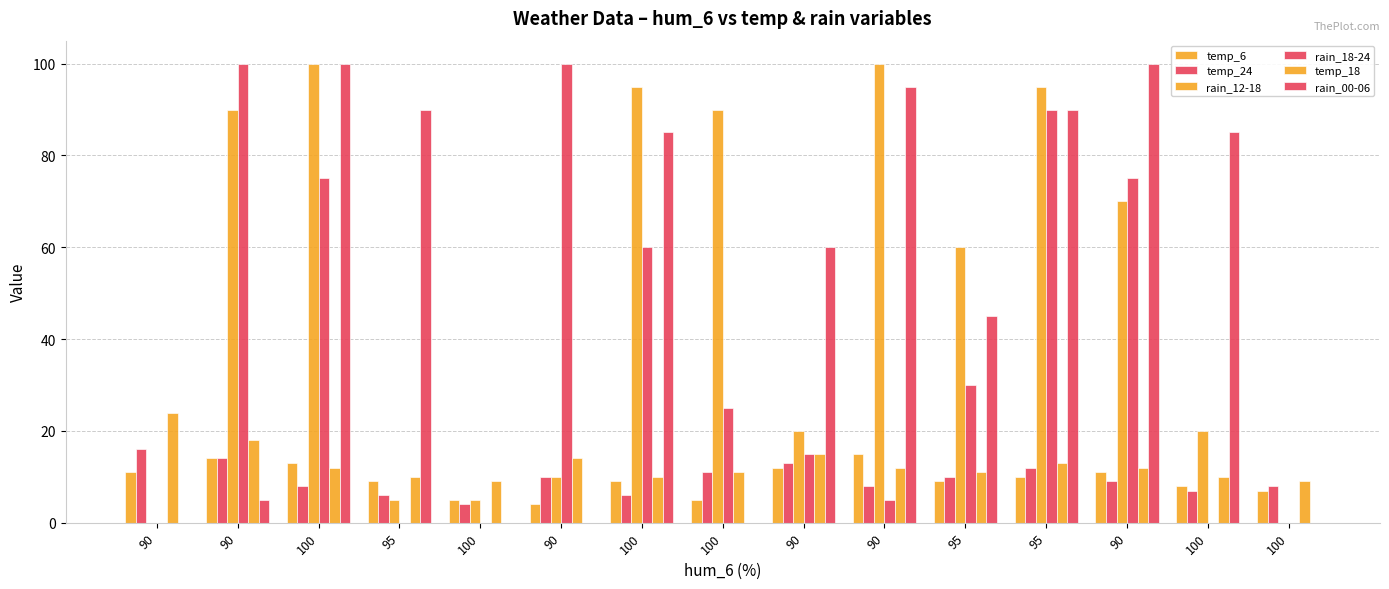

How many data points does each series have?

15